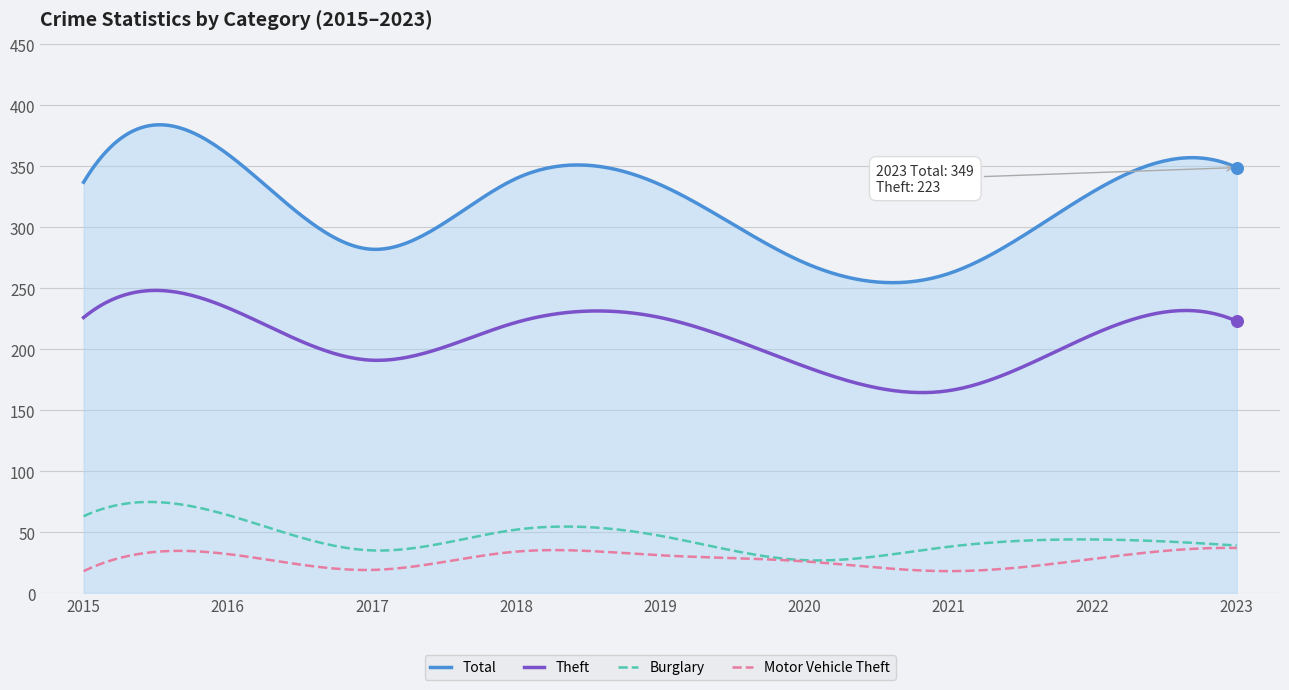

Which series has the largest range (max minus min)?

Total